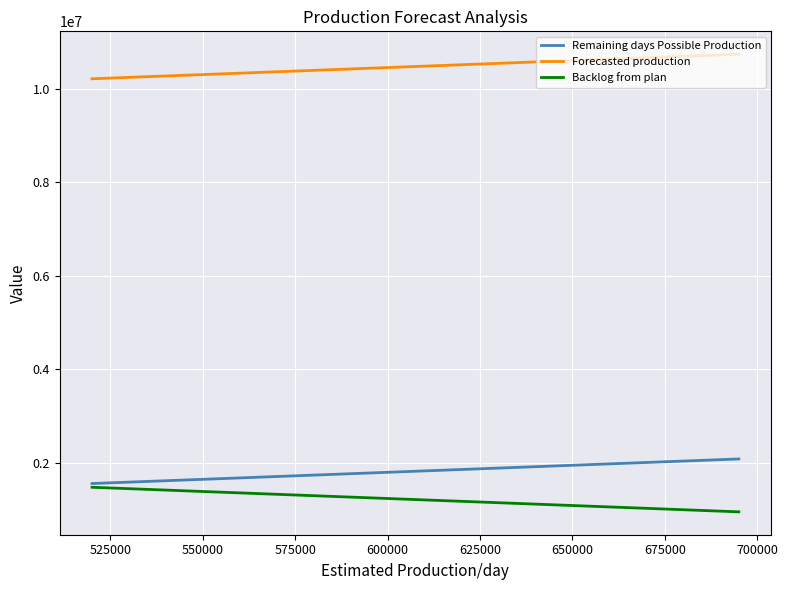

Does the chart display data point markers on the line(s)?

No